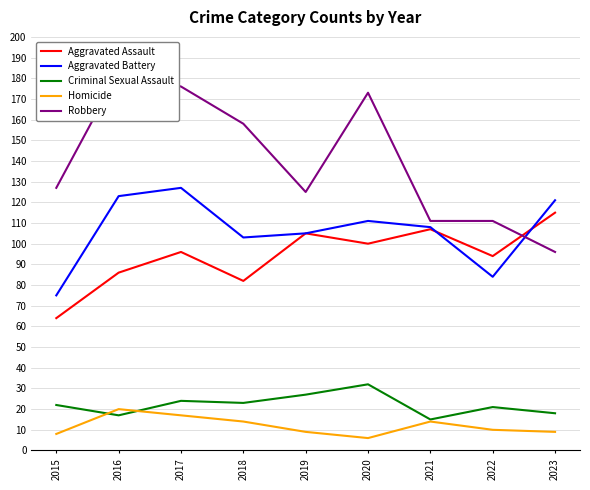

In Aggravated Assault, how many points are lower than both neighbors (excluding endpoints)?

3